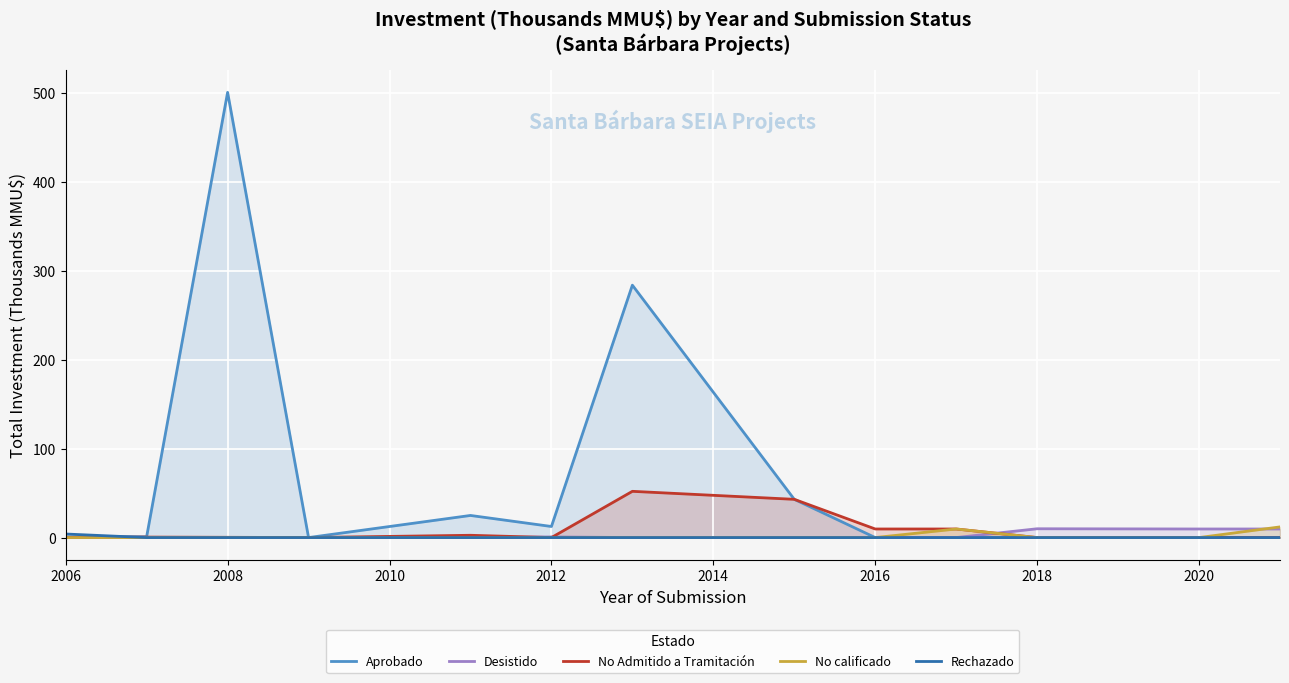

What is the difference between the second highest and minimum values in the No calificado series?

9.7